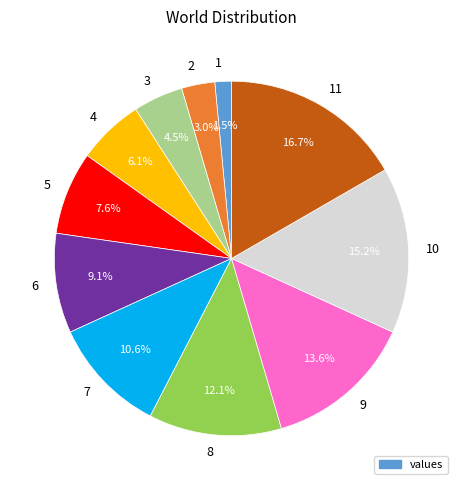

What portion of the pie excludes 7?

89.4%